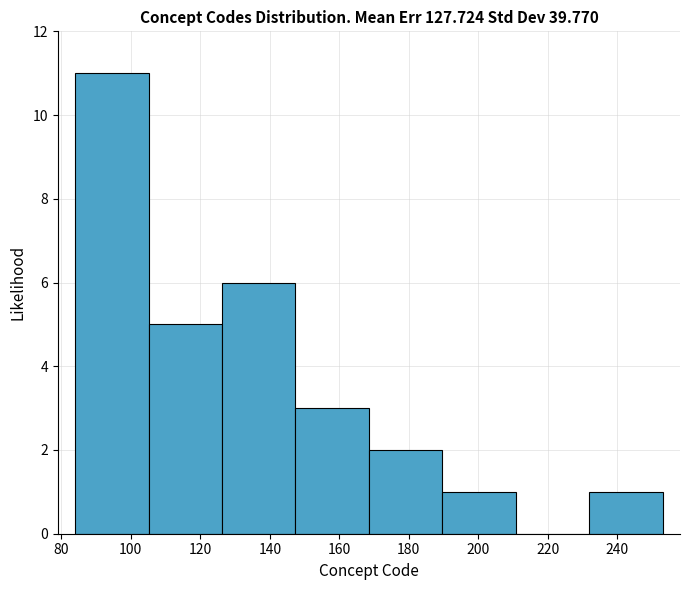

Reading left to right, list every bar in this chart as the range it spans on the x-axis followed by its height. Neither the bar edges nor the heights are printed on the chart, so give them approximately, as read against the axes.

84 to 106: 11
106 to 126: 5
126 to 148: 6
148 to 168: 3
168 to 190: 2
190 to 210: 1
210 to 232: 0
232 to 254: 1